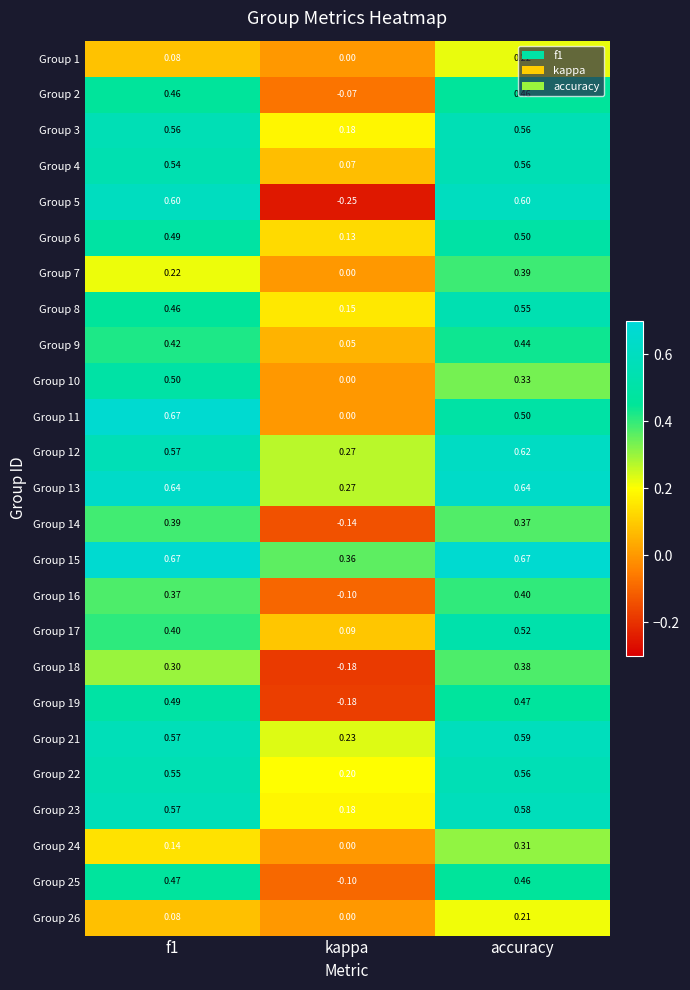

Is the value of Group 10 at f1 greater than the value of Group 1 at kappa?

Yes